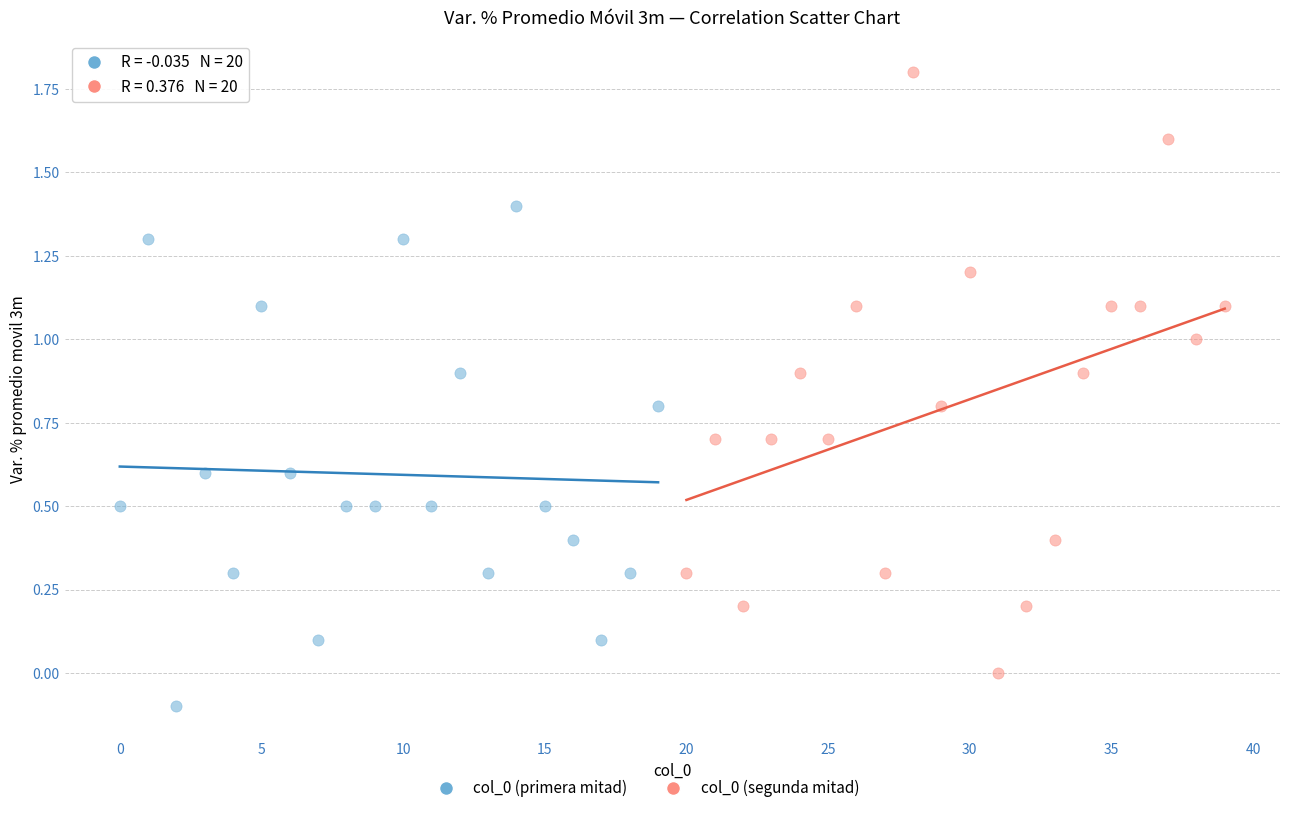

Which series contains the lowest Y value?

col_0 (primera mitad)